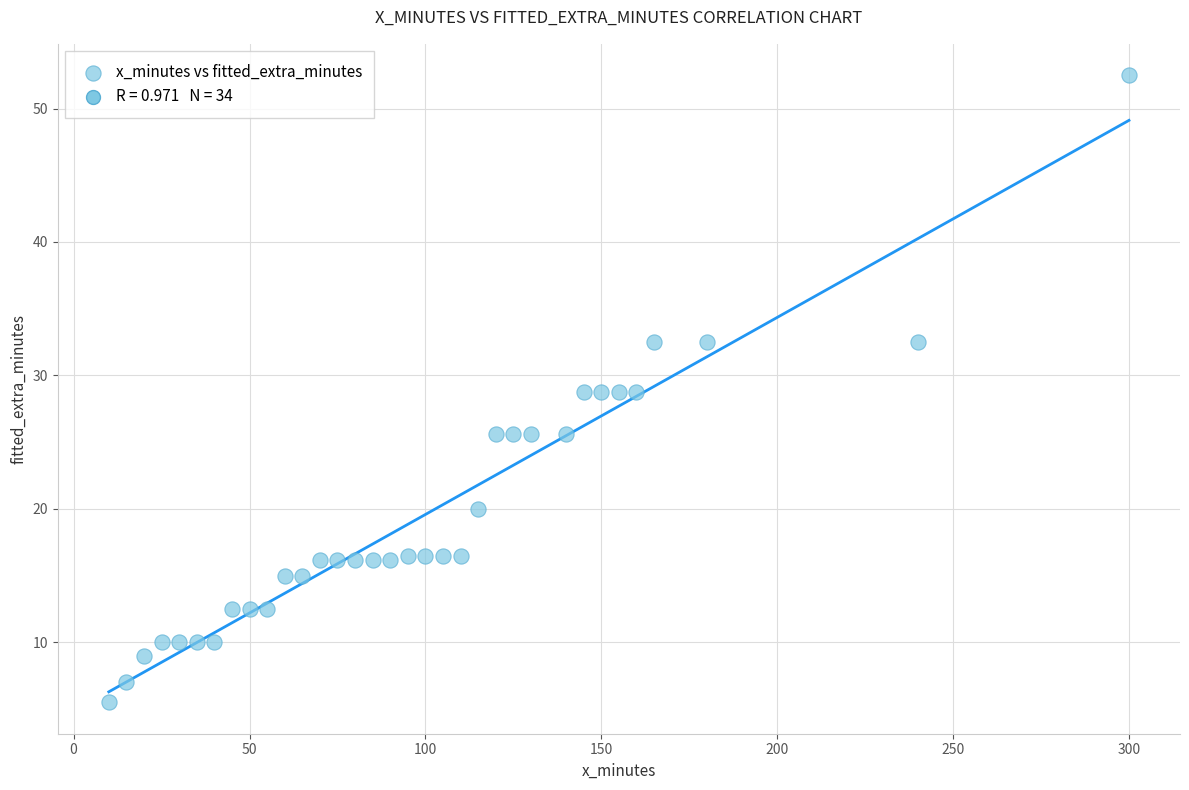

What is the range of X values (max minus min)?

290.0